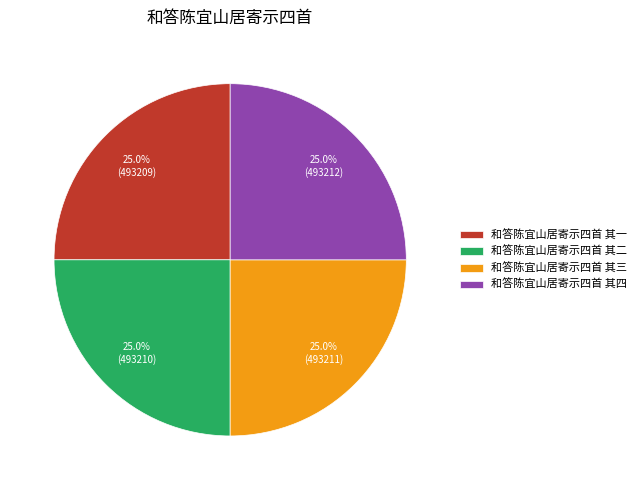

How much of the chart is everything except 和答陈宜山居寄示四首 其二?

75.0%